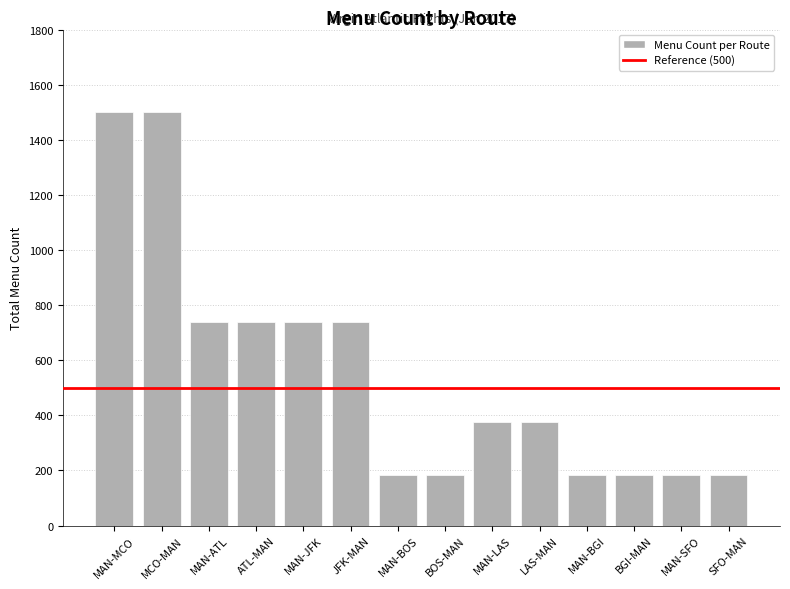

How many bars are there in total?

14